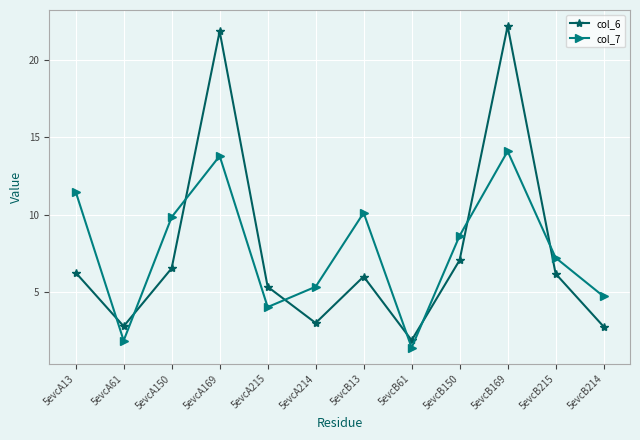

What is the label of the 5th point from the left?

5evcA215